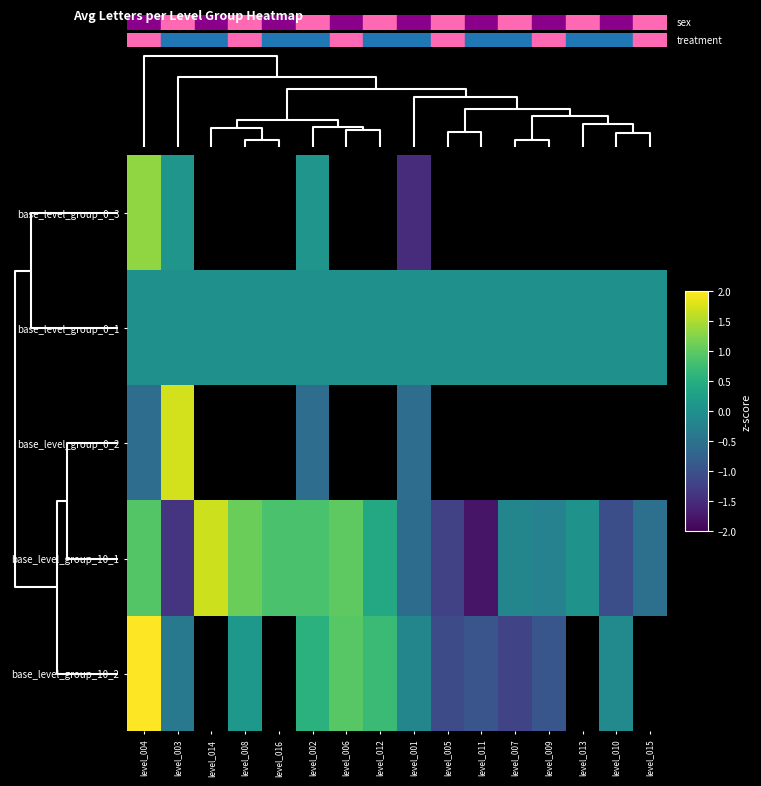

Between level_004 and level_001, which is larger?

level_004